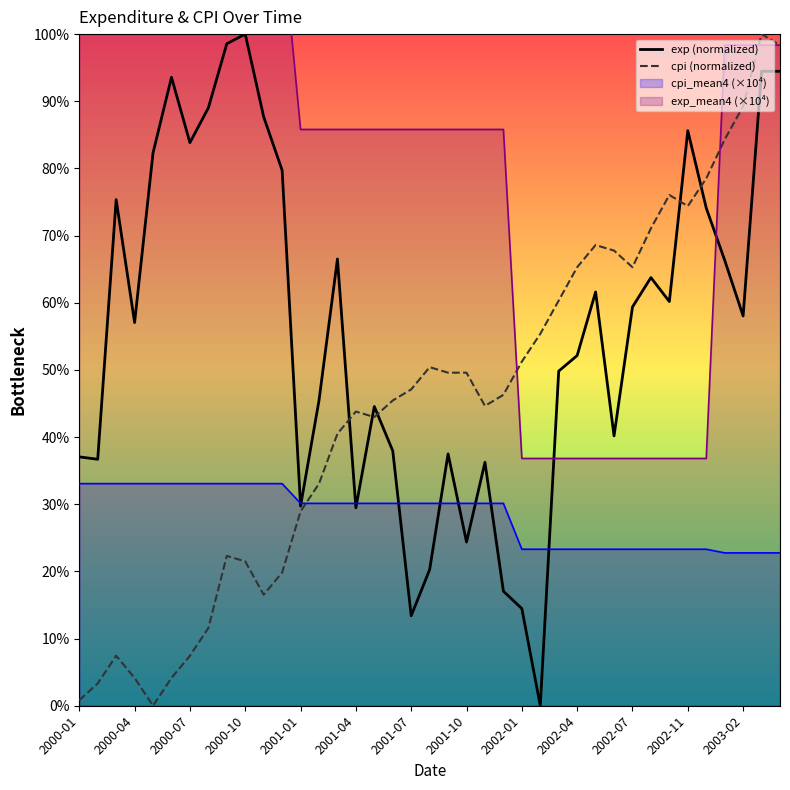

Reading left to right, extract all data points from this chart.

exp: 37.1	36.7	75.4	57.1	82.3	93.6	83.8	89.0	98.6	100.0	87.7	79.7	29.7	45.4	66.5	29.5	44.6	37.9	13.4	20.3	37.5	24.4	36.3	17.1	14.5	0.0	49.8	52.1	61.6	40.2	59.4	63.7	60.2	85.6	74.1	66.3	58.0	94.5	94.5
cpi: 0.8	3.3	7.4	4.1	0.0	4.1	7.4	11.6	22.3	21.5	16.5	19.8	28.9	33.1	40.5	43.8	43.0	45.5	47.1	50.4	49.6	49.6	44.6	46.3	51.2	55.4	60.3	65.3	68.6	67.8	65.3	71.1	76.1	74.4	78.5	84.3	89.3	100.0	98.4
cpi_mean4: 33.1	33.1	33.1	33.1	33.1	33.1	33.1	33.1	33.1	33.1	33.1	33.1	30.1	30.1	30.1	30.1	30.1	30.1	30.1	30.1	30.1	30.1	30.1	30.1	23.3	23.3	23.3	23.3	23.3	23.3	23.3	23.3	23.3	23.3	23.3	22.8	22.8	22.8	22.8
exp_mean4: 114.6	114.6	114.6	114.6	114.6	114.6	114.6	114.6	114.6	114.6	114.6	114.6	85.8	85.8	85.8	85.8	85.8	85.8	85.8	85.8	85.8	85.8	85.8	85.8	36.8	36.8	36.8	36.8	36.8	36.8	36.8	36.8	36.8	36.8	36.8	98.4	98.4	98.4	98.4